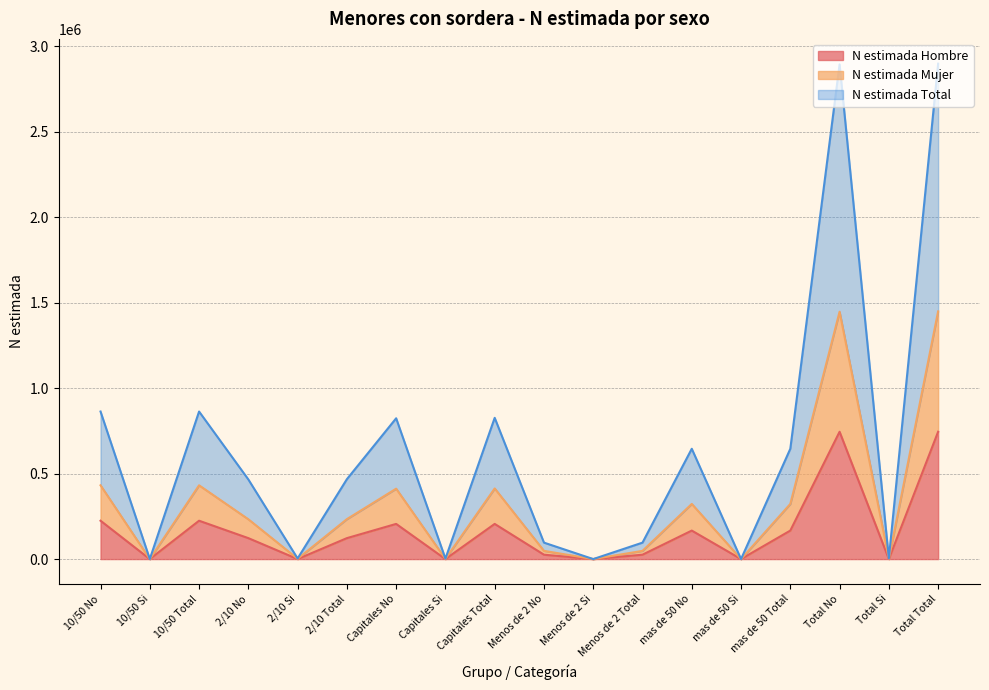

What is the difference between the second highest and minimum values in the N estimada Total series?

2894282